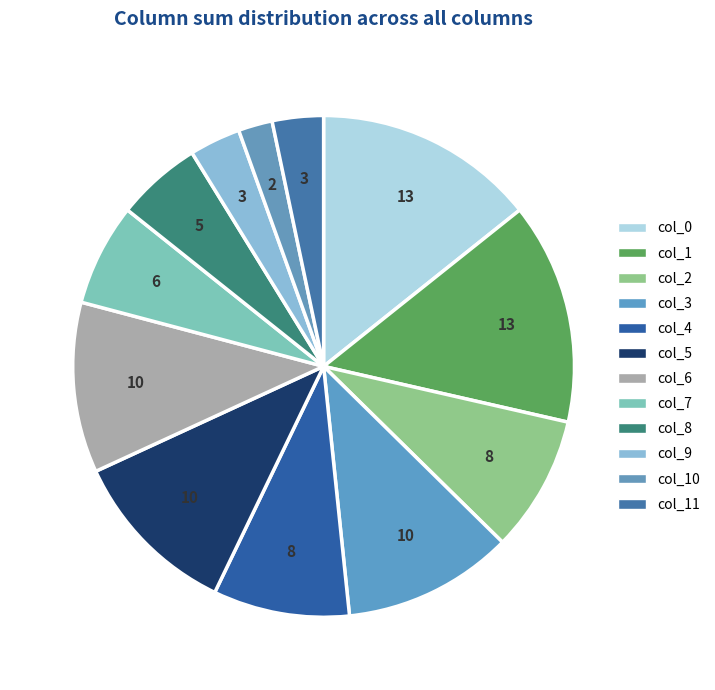

Count the number of slices in the pie.

12